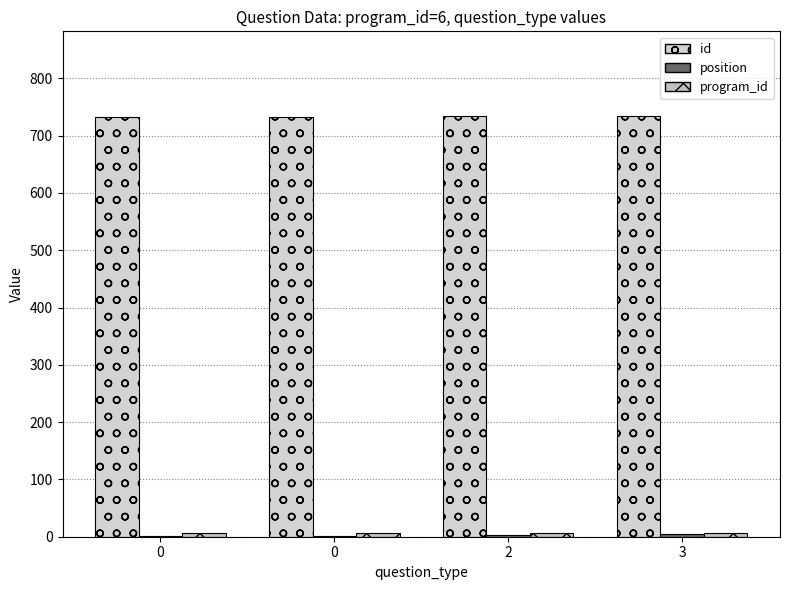

The position series shows 2 at 2. True or false?

False